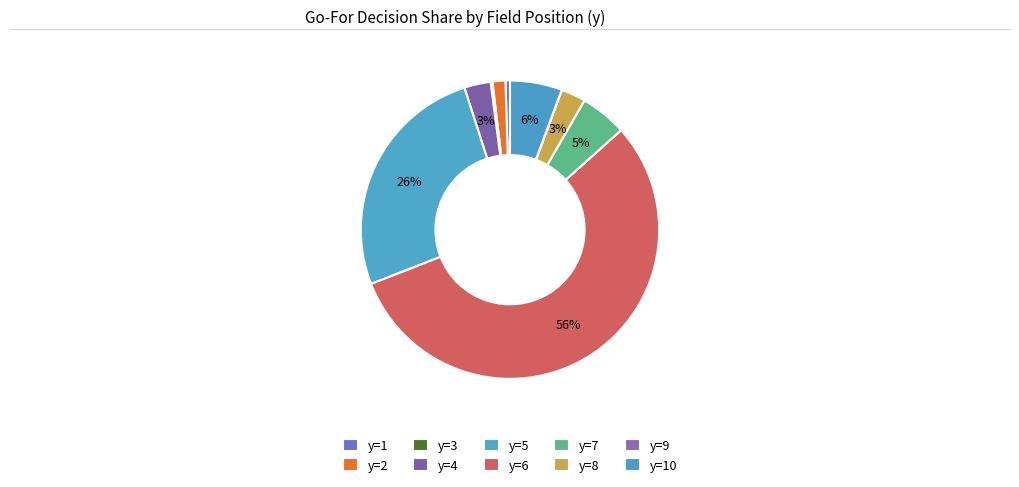

Rank the categories by value from lowest to highest.

y=9, y=3, y=1, y=2, y=8, y=4, y=7, y=10, y=5, y=6